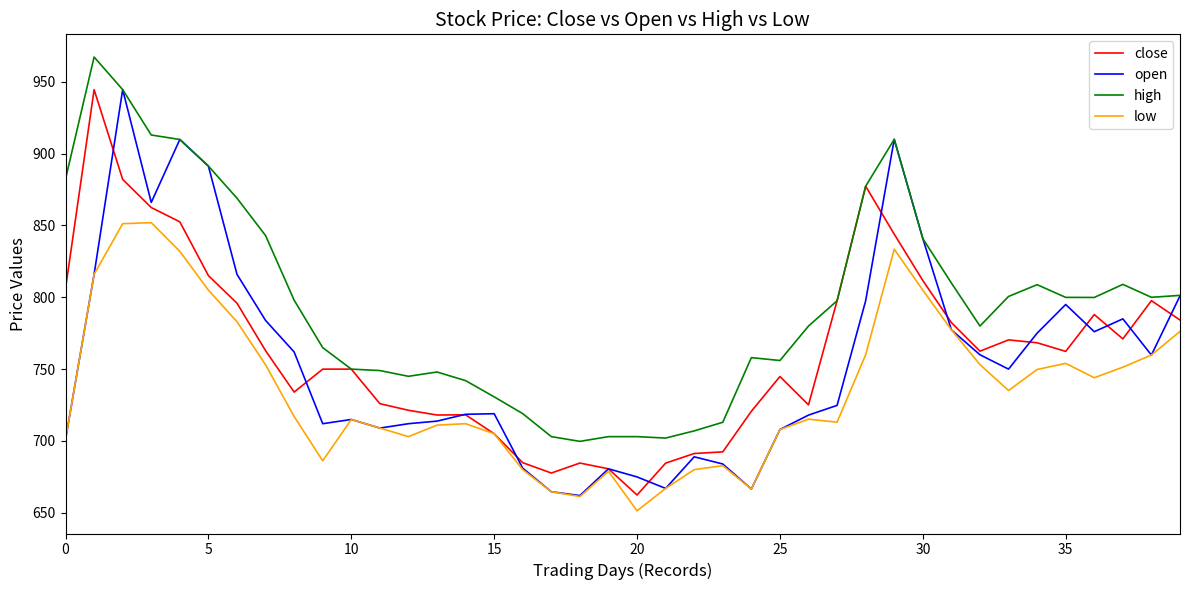

Which series has the largest total across all categories?

high